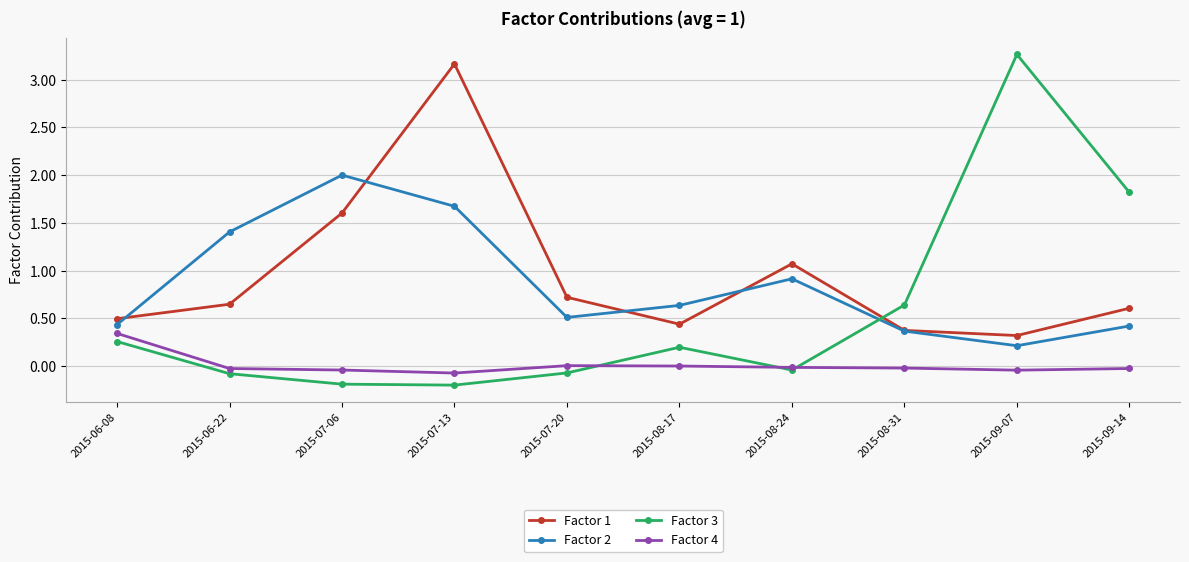

What is the maximum value shown in the chart?

3.3